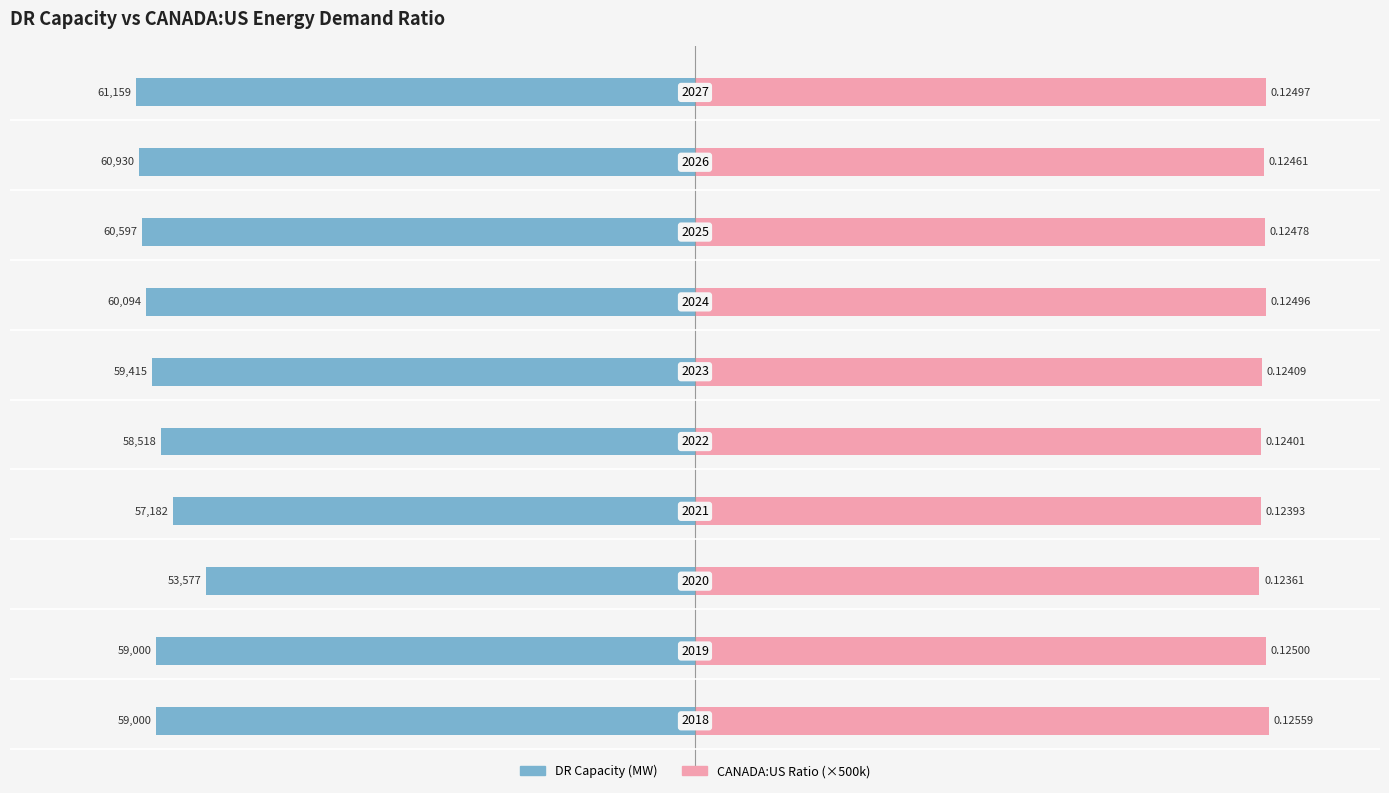

Rank the series at 5 from lowest to highest value.

DR Capacity (MW), CANADA:US Ratio (×500k)